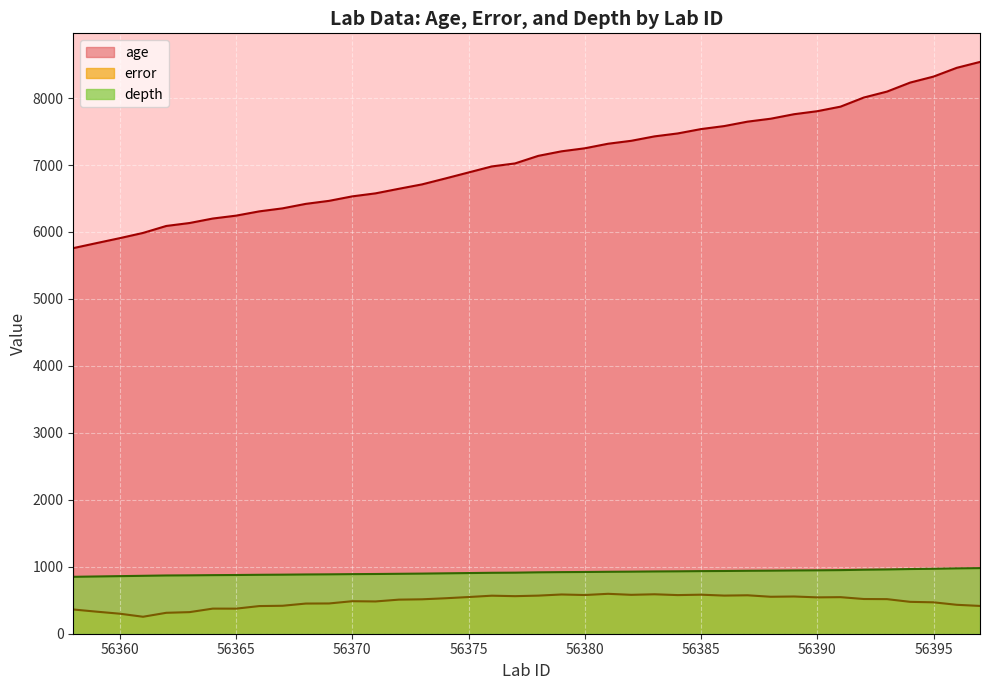

Reading left to right, list all the values displayed in this chart.

age: 56358=5759.0	56359=5834.0	56360=5908.0	56361=5986.0	56362=6090.0	56363=6134.0	56364=6201.0	56365=6244.0	56366=6308.0	56367=6353.0	56368=6420.0	56369=6465.0	56370=6532.0	56371=6577.0	56372=6645.0	56373=6711.0	56374=6799.0	56375=6889.0	56376=6979.0	56377=7024.0	56378=7137.0	56379=7205.0	56380=7250.0	56381=7318.0	56382=7362.0	56383=7428.0	56384=7472.0	56385=7537.0	56386=7582.0	56387=7648.0	56388=7692.0	56389=7759.0	56390=7804.0	56391=7872.0	56392=8008.0	56393=8097.0	56394=8232.0	56395=8321.0	56396=8452.0	56397=8540.0
error: 56358=362.0	56359=329.5	56360=299.0	56361=253.5	56362=312.5	56363=322.5	56364=375.0	56365=374.5	56366=413.0	56367=417.5	56368=450.5	56369=452.0	56370=485.5	56371=482.0	56372=509.0	56373=514.0	56374=529.5	56375=548.0	56376=568.0	56377=561.0	56378=569.0	56379=586.0	56380=578.0	56381=596.0	56382=581.0	56383=589.0	56384=577.0	56385=583.0	56386=569.5	56387=574.0	56388=552.0	56389=556.0	56390=543.0	56391=546.0	56392=518.5	56393=516.5	56394=476.0	56395=469.0	56396=432.0	56397=415.0
depth: 56358=850.0	56359=855.0	56360=860.0	56361=865.0	56362=870.0	56363=872.0	56364=875.0	56365=877.0	56366=880.0	56367=882.0	56368=885.0	56369=887.0	56370=890.0	56371=892.0	56372=895.0	56373=898.0	56374=902.0	56375=906.0	56376=910.0	56377=912.0	56378=917.0	56379=920.0	56380=922.0	56381=925.0	56382=927.0	56383=930.0	56384=932.0	56385=935.0	56386=937.0	56387=940.0	56388=942.0	56389=945.0	56390=947.0	56391=950.0	56392=956.0	56393=960.0	56394=966.0	56395=970.0	56396=976.0	56397=980.0